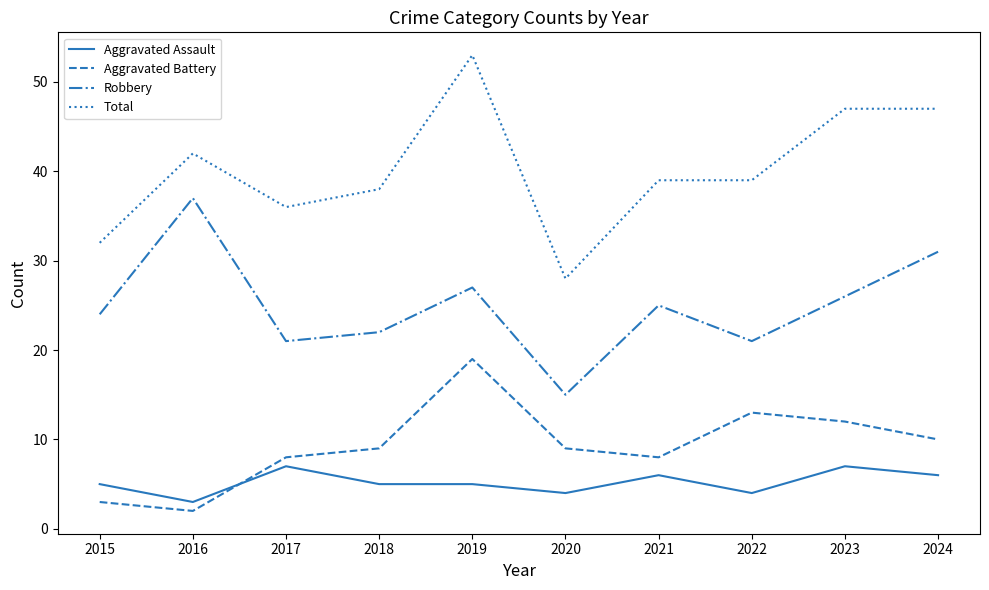

At which label does Total reach its peak?

2019